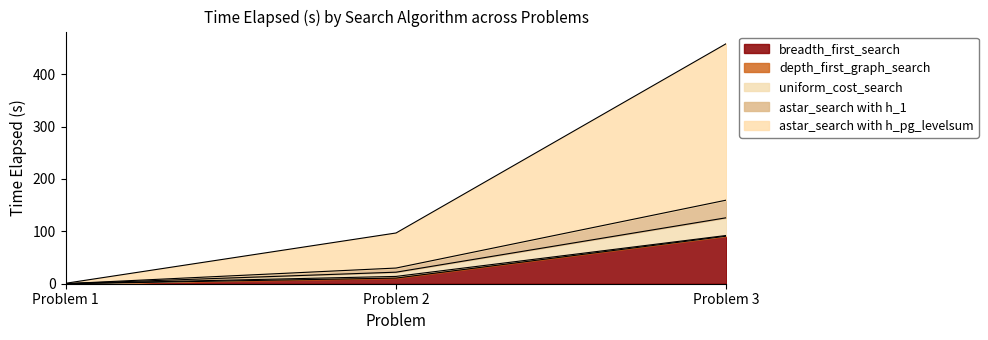

At how many categories does at least one series exceed 234?

1